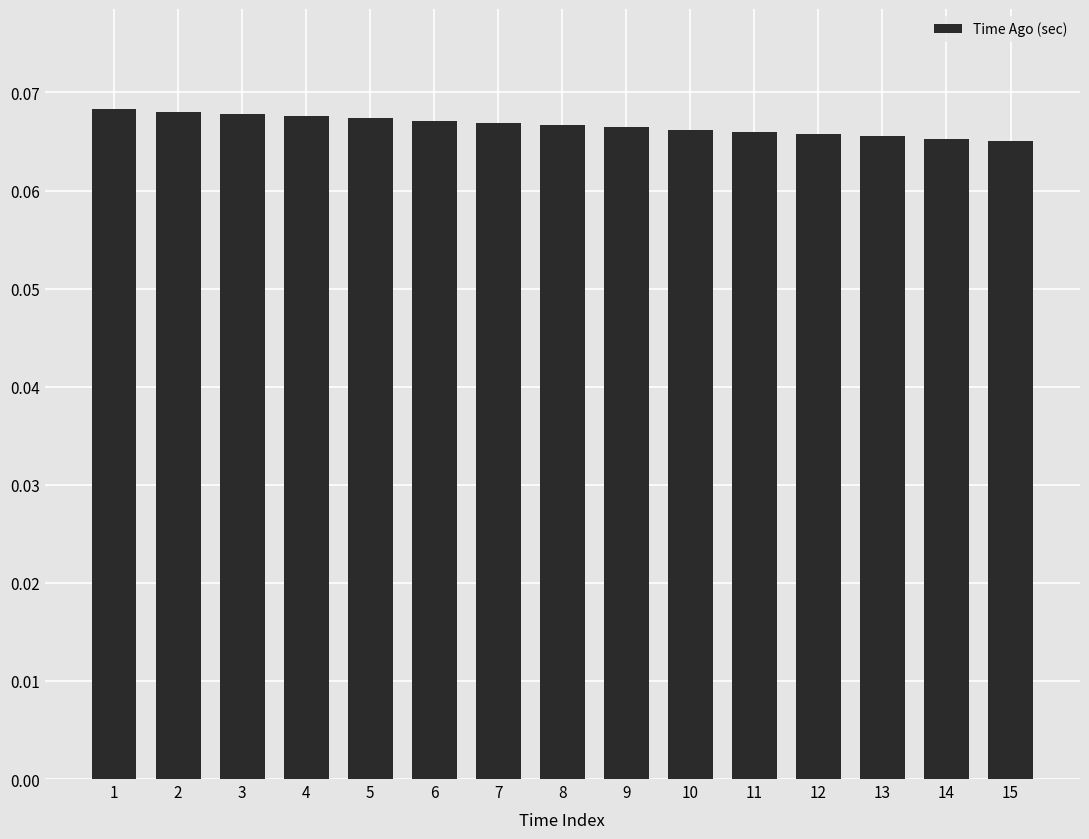

How many data points does each series have?

15